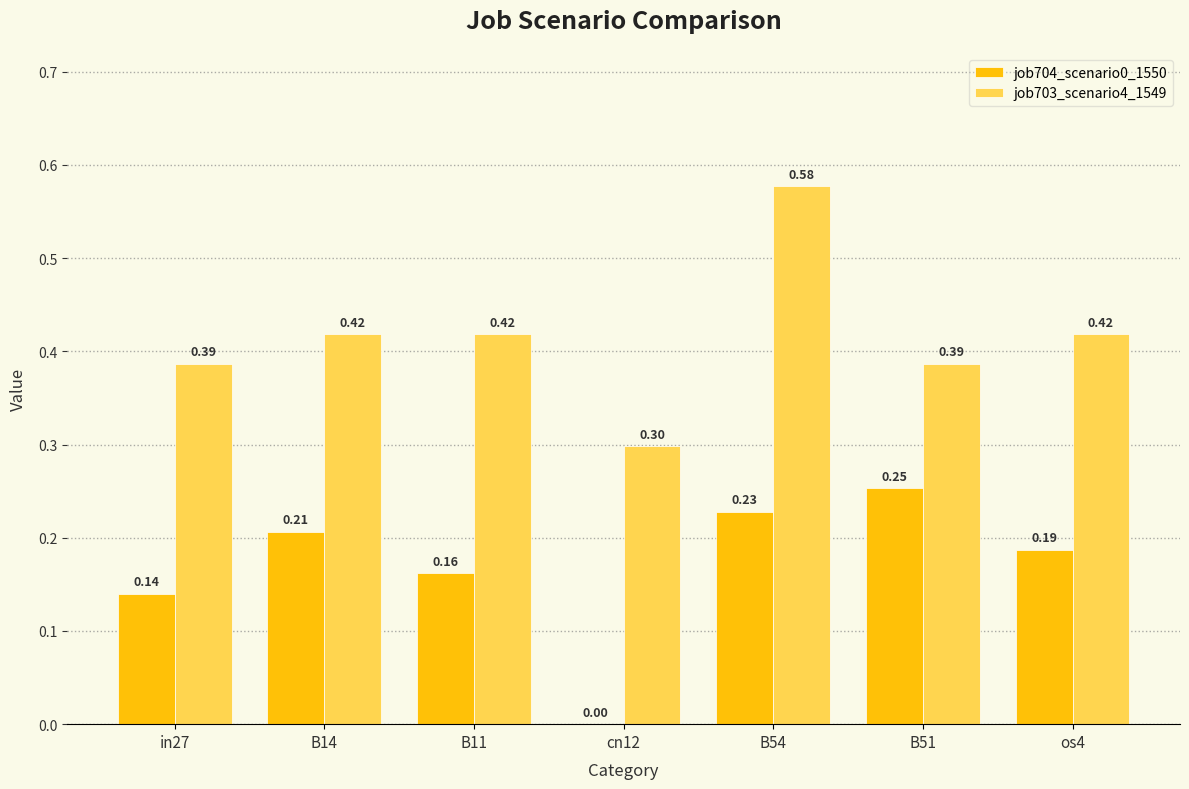

Is it true that job704_scenario0_1550 equals 0.3 at B14?

False